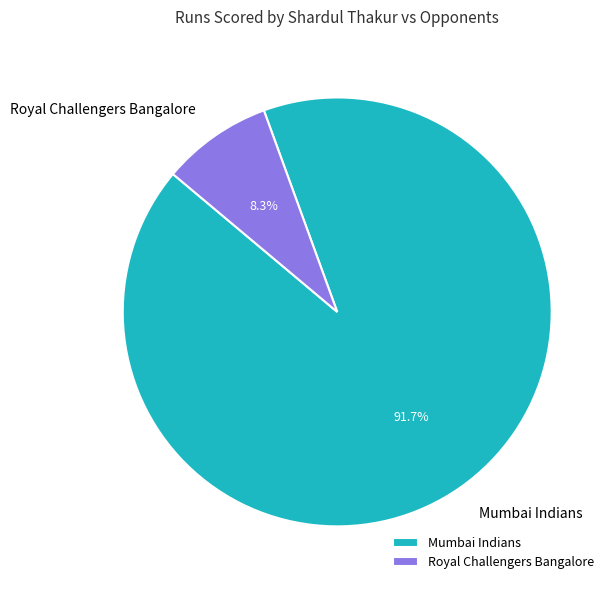

What percentage do Mumbai Indians and Royal Challengers Bangalore together represent?

100.0%